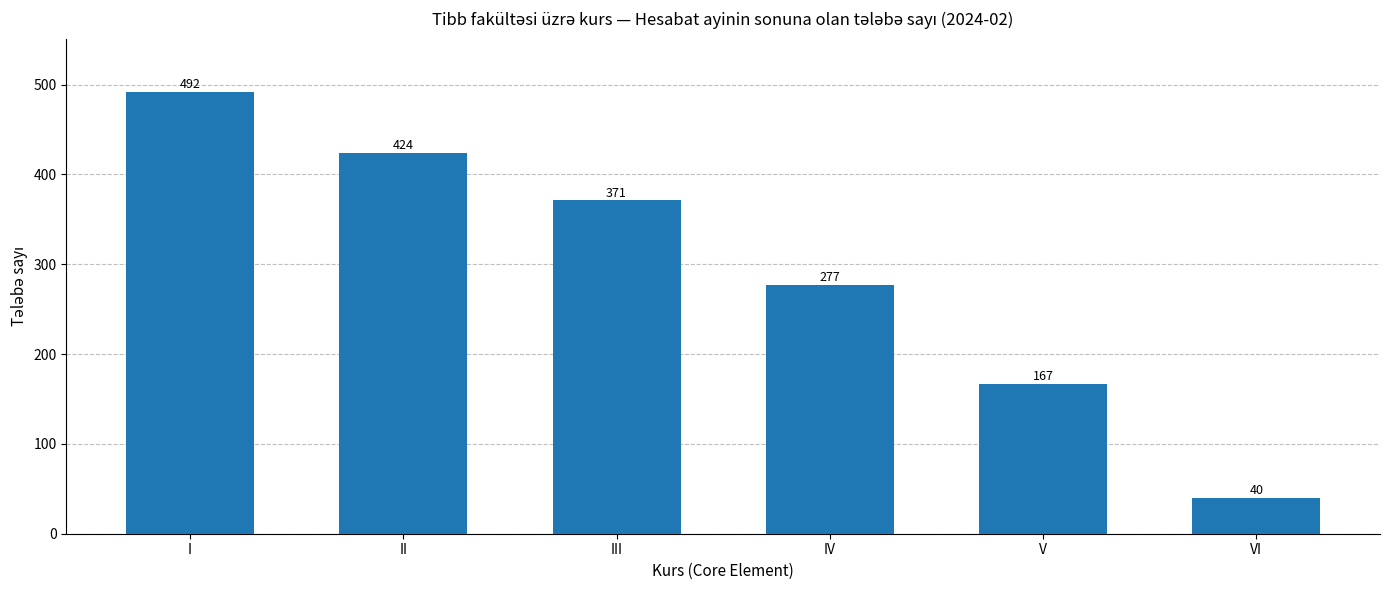

Reading left to right, extract all data points from this chart.

I=492	II=424	III=371	IV=277	V=167	VI=40